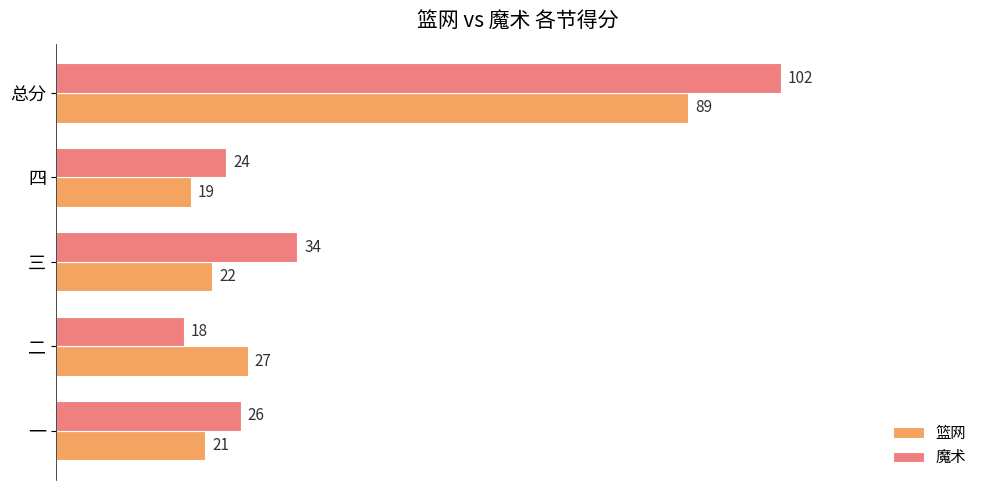

At which label is 篮网 closest to 54?

二